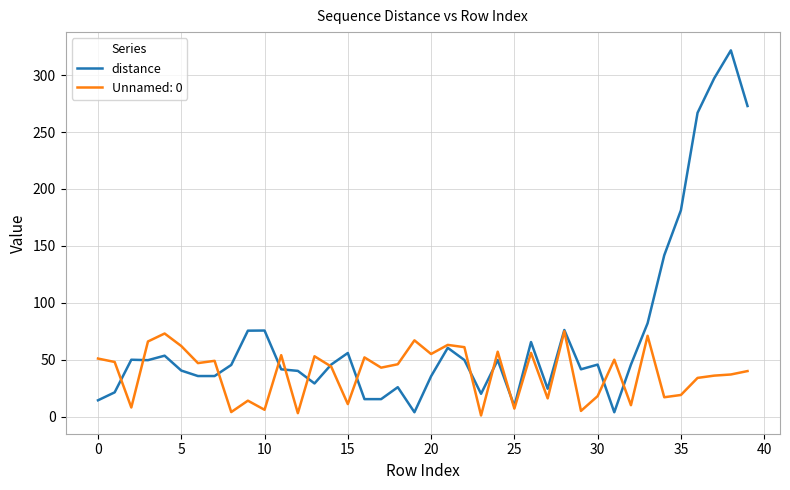

Which series has the largest total across all categories?

distance